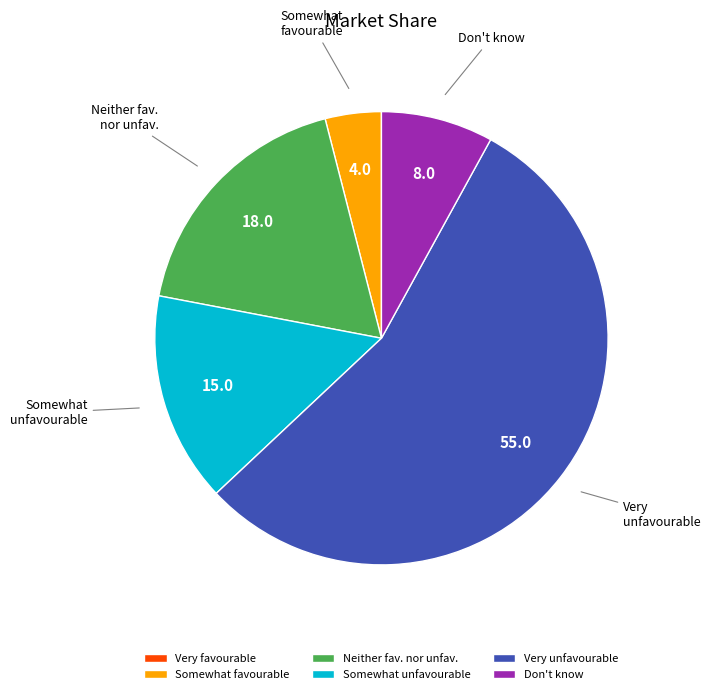

Is the sum of Very unfavourable and Don't know greater than half?

Yes